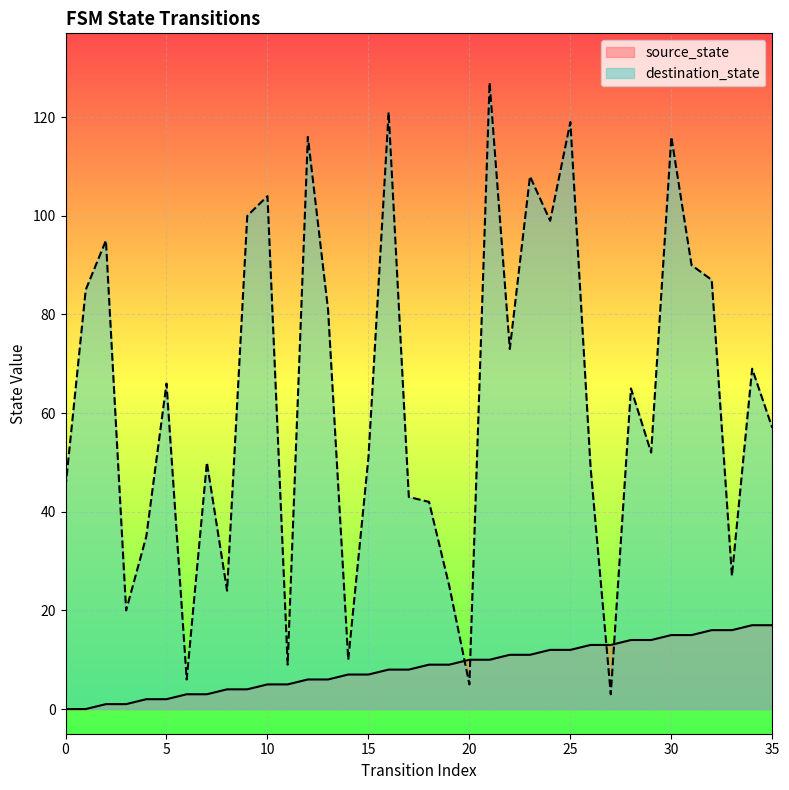

Between 1 and 13, which series saw the biggest shift?

source_state